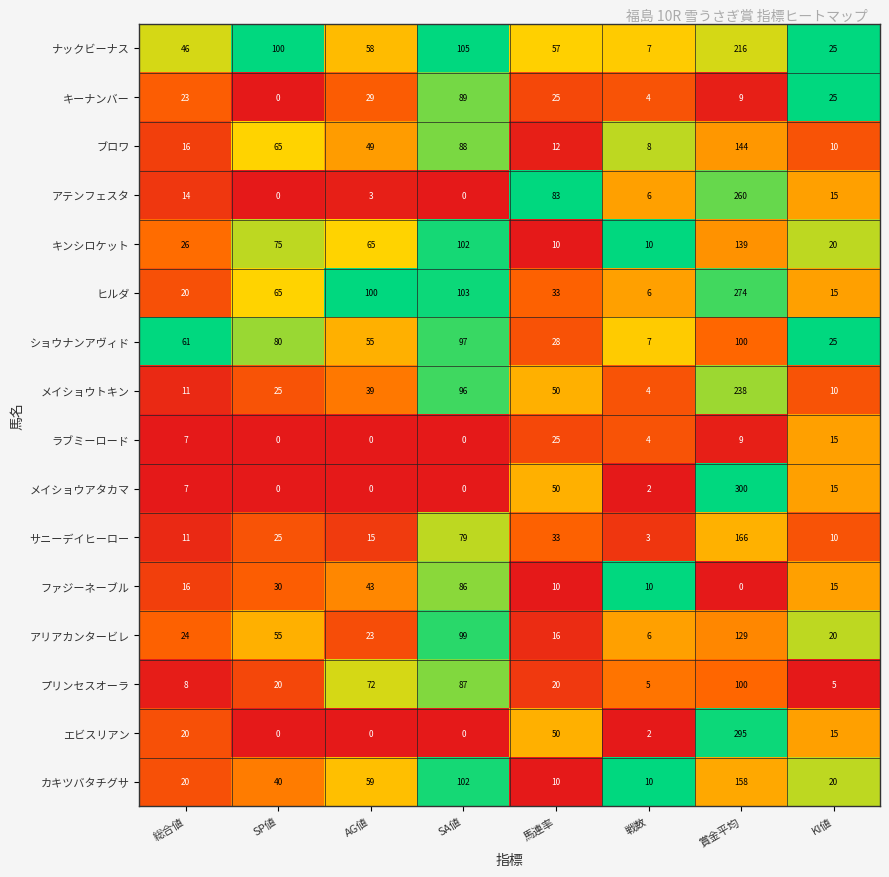

What is the spread (max minus min) of values at 戦数?

8